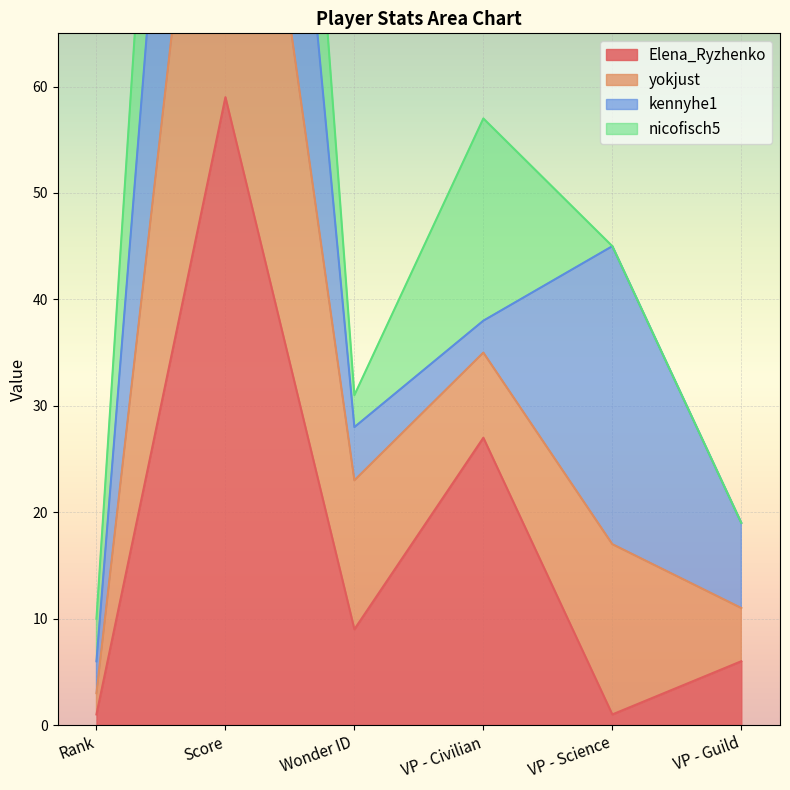

True or false: Elena_Ryzhenko and yokjust intersect in this chart.

False